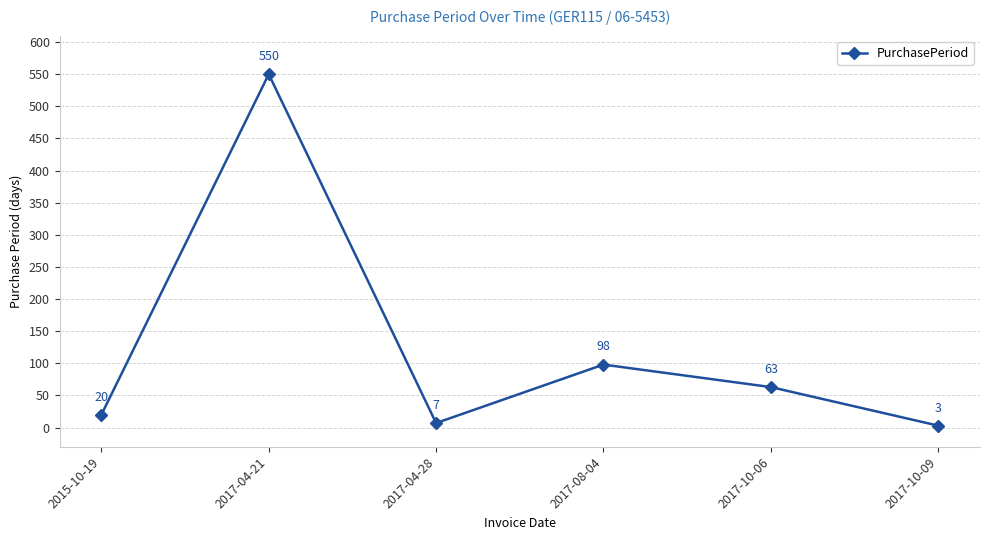

Reading left to right, extract all data points from this chart.

20	550	7	98	63	3